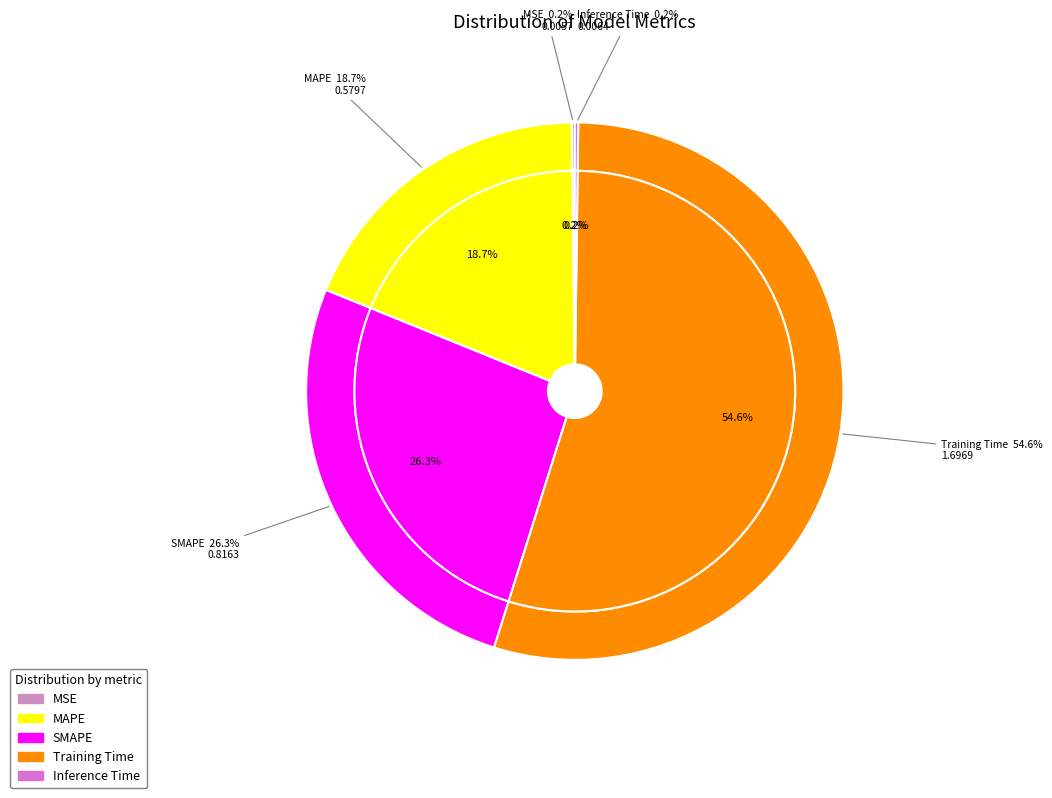

Is it true that MSE is 1% of the pie?

False